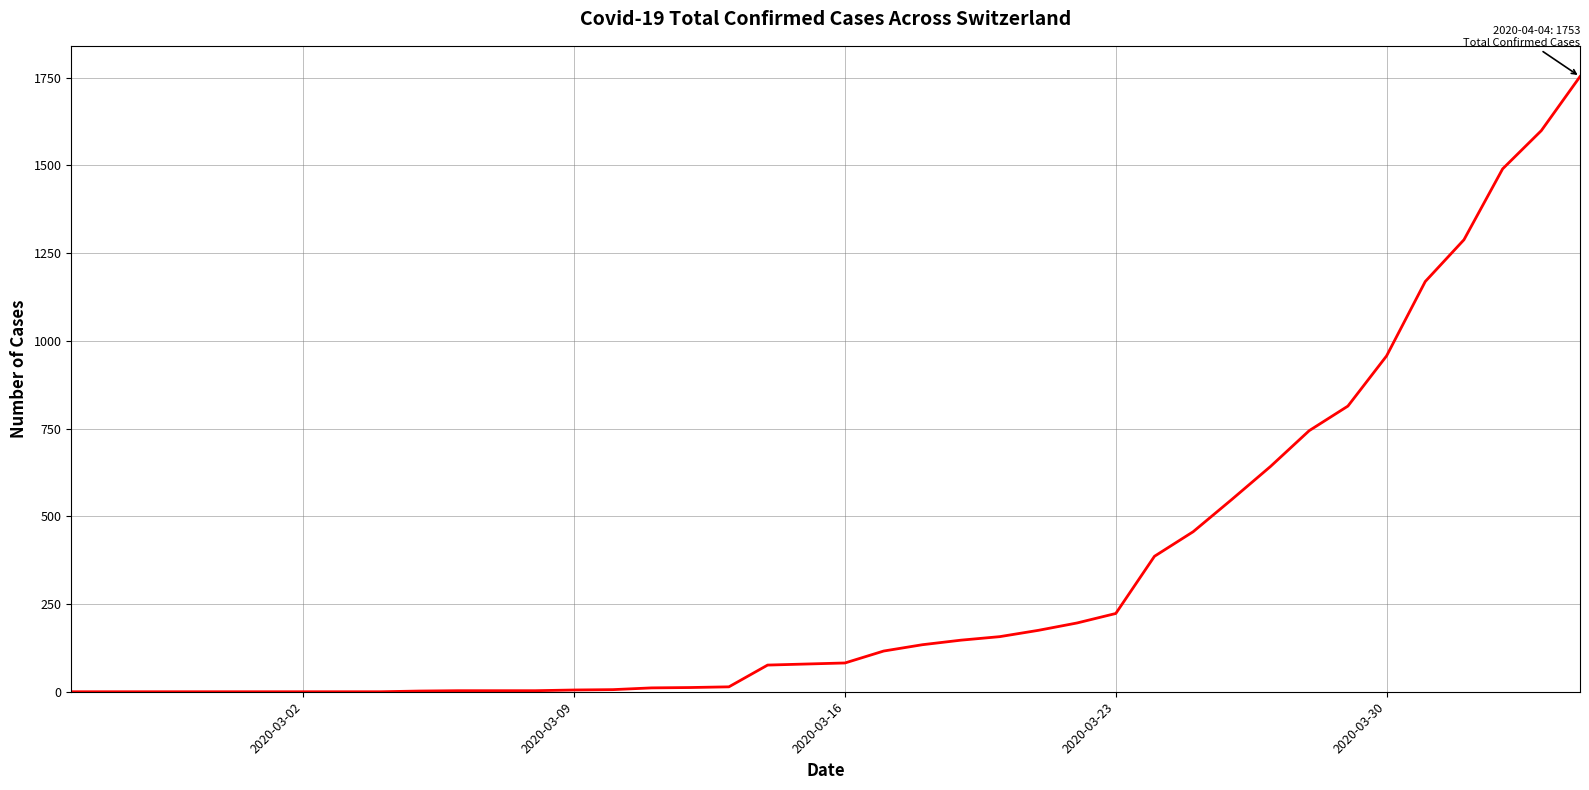

What is the greatest value displayed?

1753